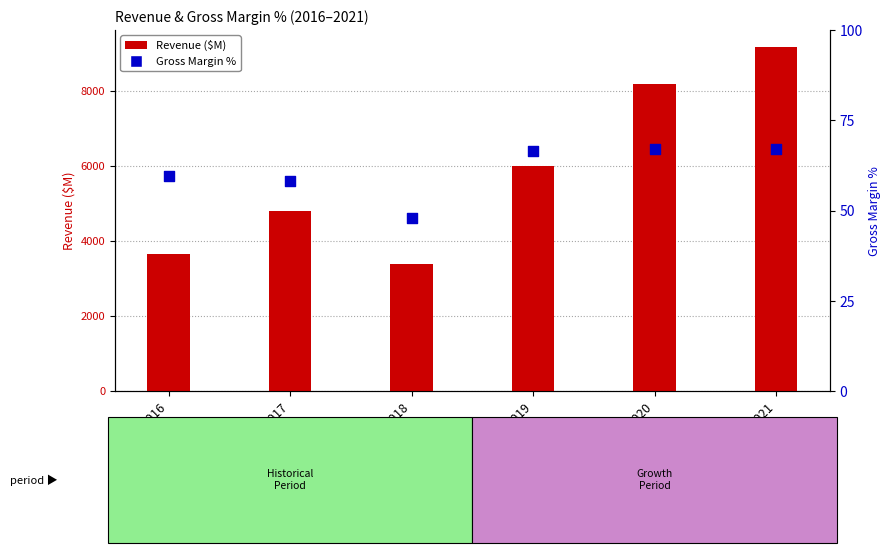

What are all the series names shown in the legend?

Revenue, Gross Margin %